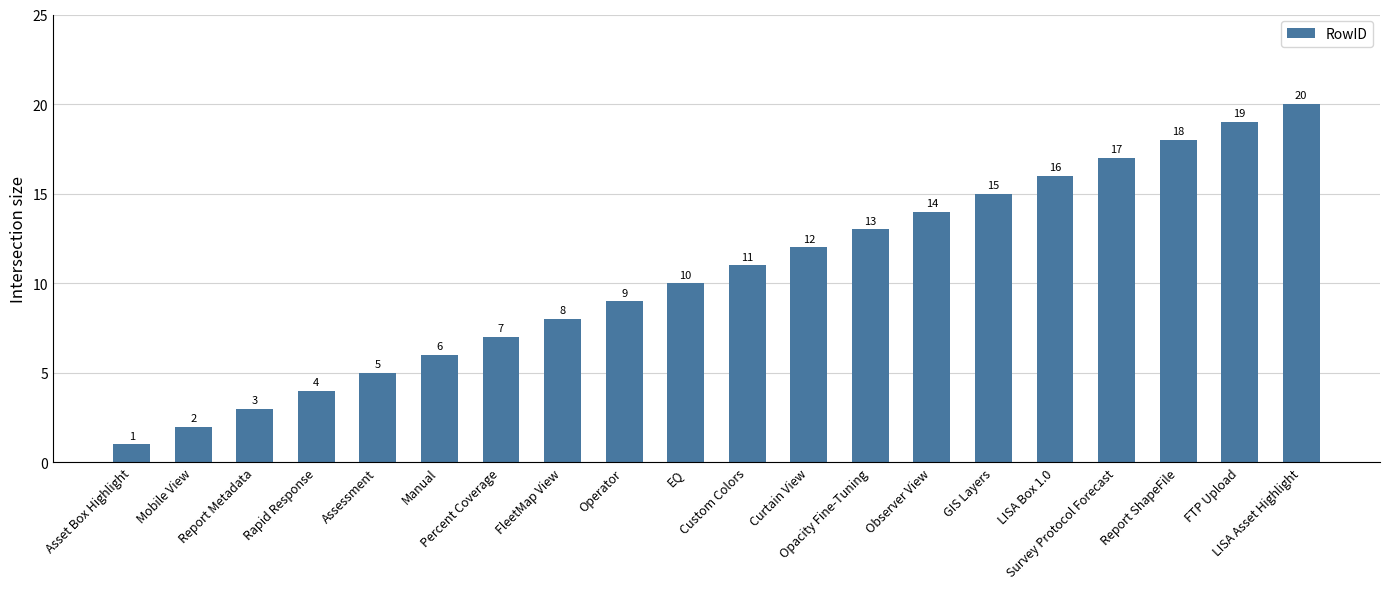

What is the sum of all values?

210